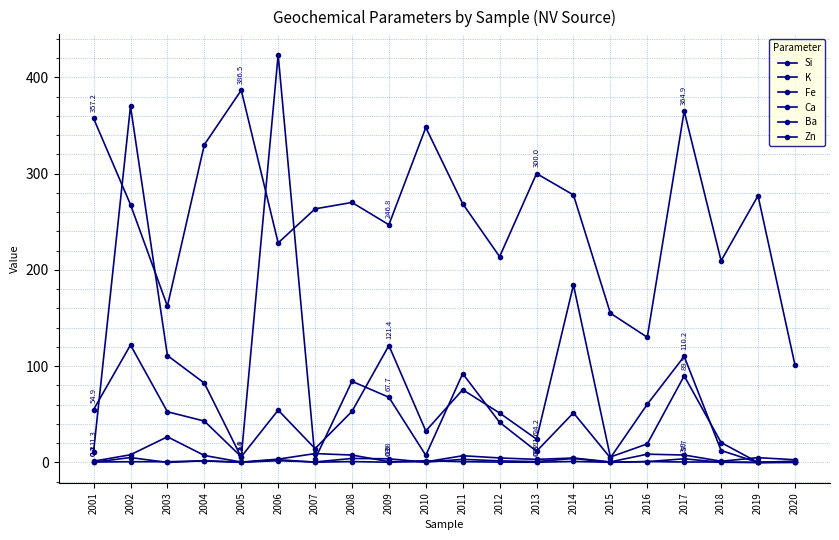

What is the spread (max minus min) of values at 2009?

246.6